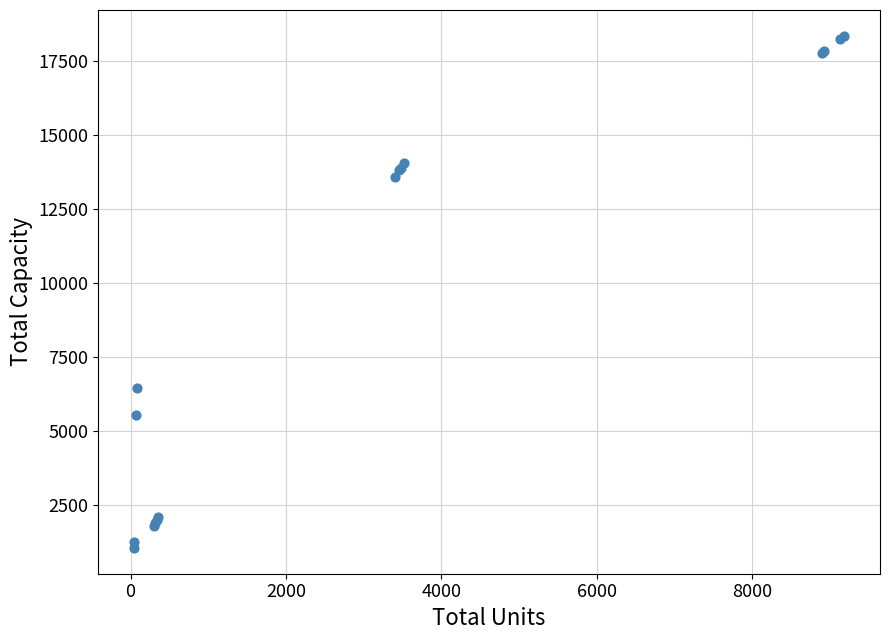

What Y value in the scatter plot is closest to 9709?

6450